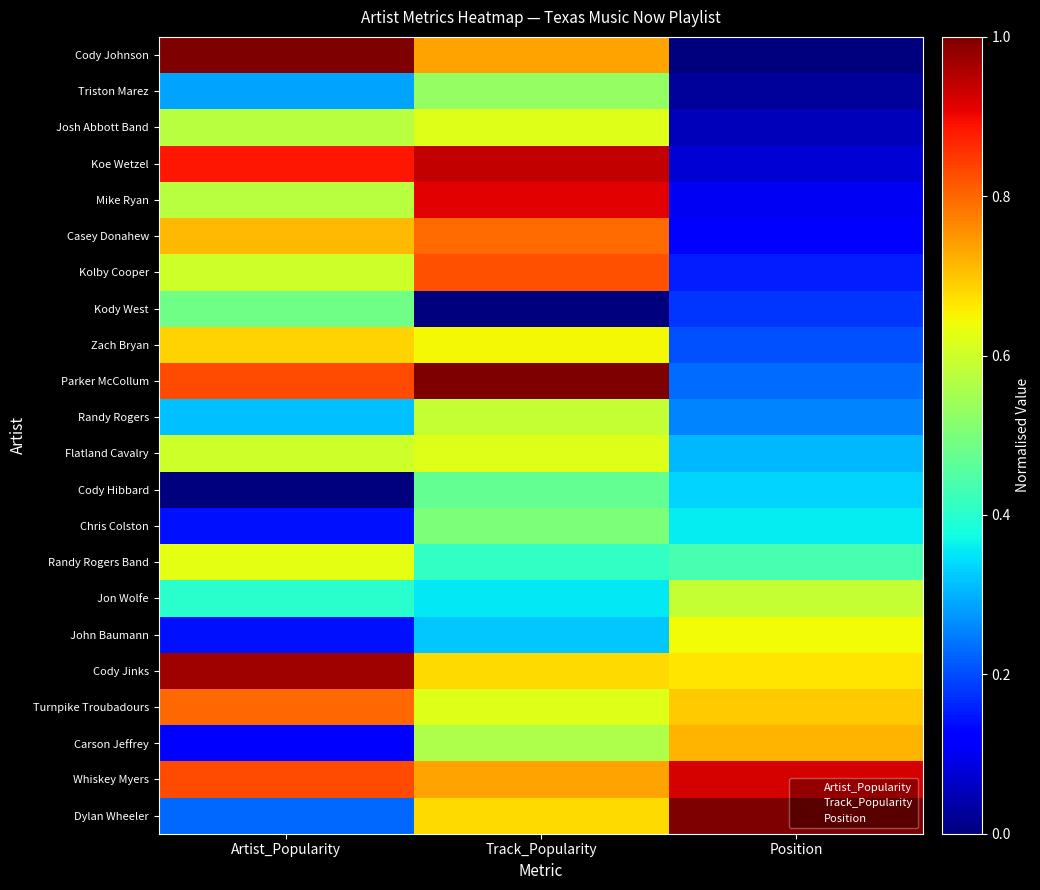

At Artist_Popularity, list the series in order from smallest to largest.

Cody Hibbard, Carson Jeffrey, Chris Colston, John Baumann, Dylan Wheeler, Triston Marez, Randy Rogers, Jon Wolfe, Kody West, Josh Abbott Band, Mike Ryan, Kolby Cooper, Flatland Cavalry, Randy Rogers Band, Zach Bryan, Casey Donahew, Turnpike Troubadours, Parker McCollum, Whiskey Myers, Koe Wetzel, Cody Jinks, Cody Johnson